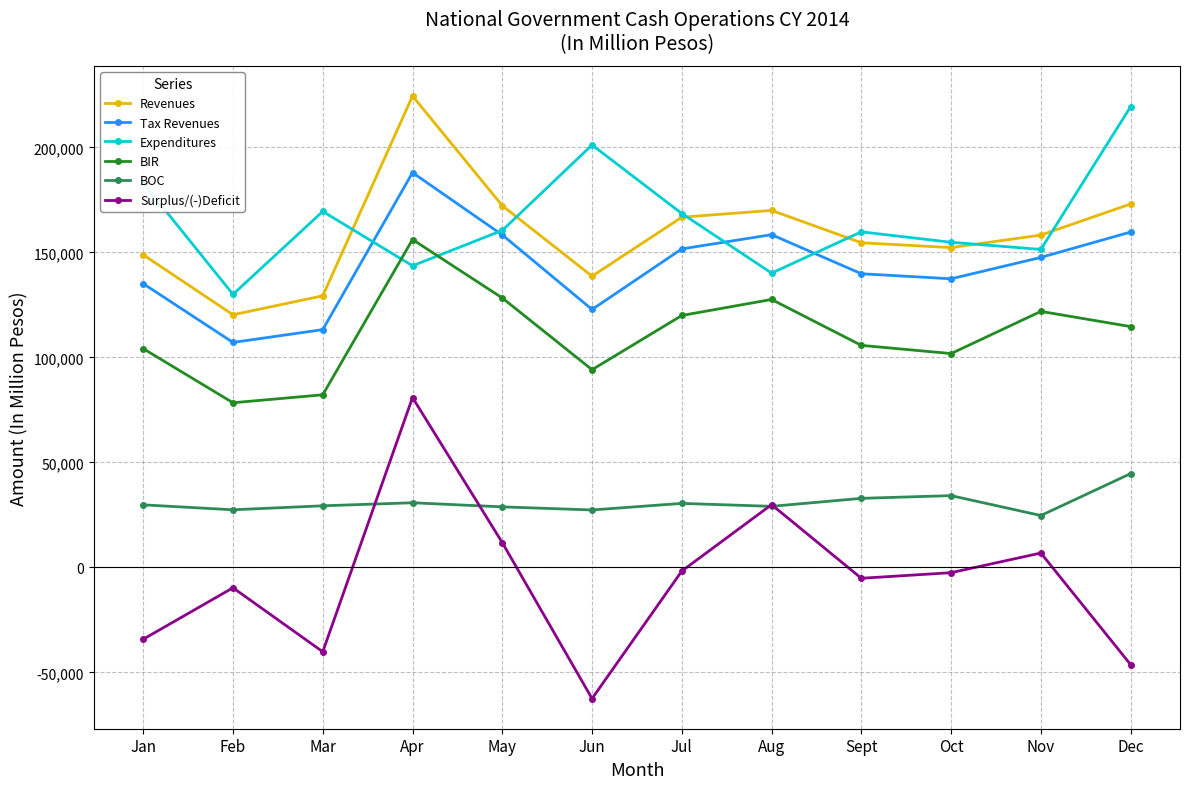

True or false: Tax Revenues and Surplus/(-)Deficit intersect in this chart.

False